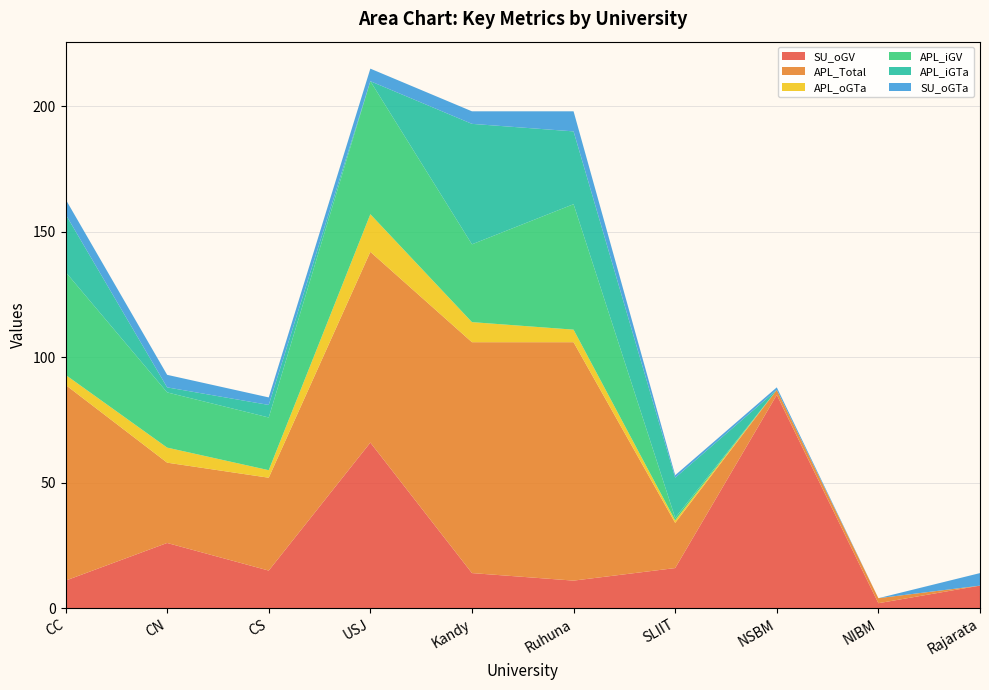

Reading right to left, transcribe all the data shown in this chart.

SU_oGV: 9	2	85	16	11	14	66	15	26	11
APL_Total: 0	2	2	18	95	92	76	37	32	78
APL_oGTa: 0	0	0	1	5	8	15	3	6	4
APL_iGV: 0	0	0	1	50	31	53	21	22	41
APL_iGTa: 0	0	0	16	29	48	0	5	2	23
SU_oGTa: 5	0	1	1	8	5	5	3	5	6